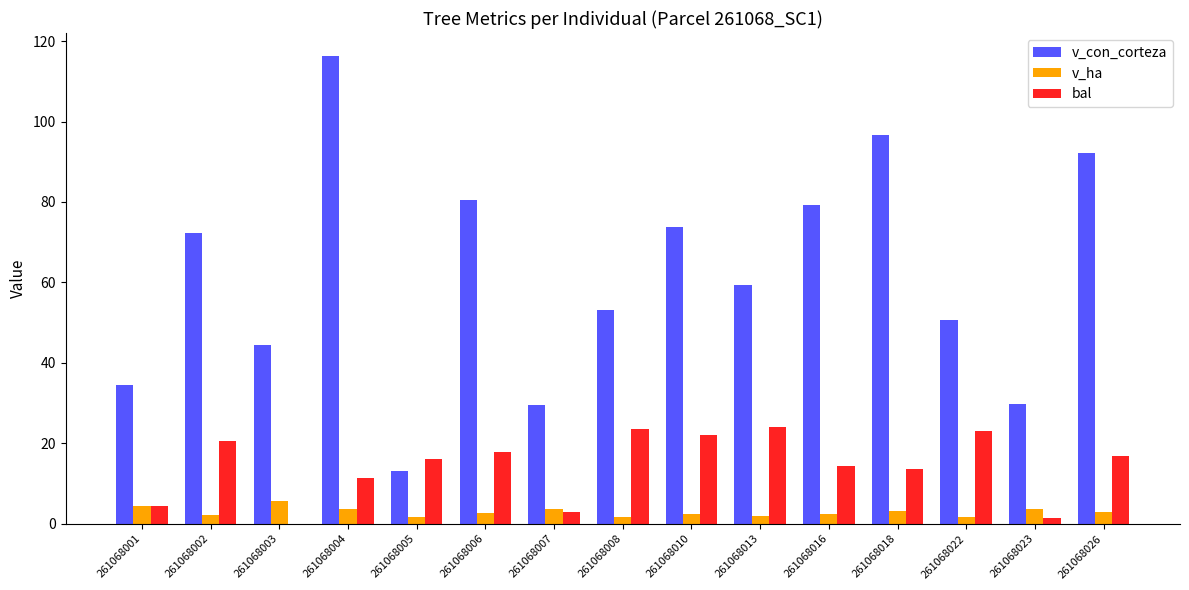

At which label does v_con_corteza first exceed 59?

261068002